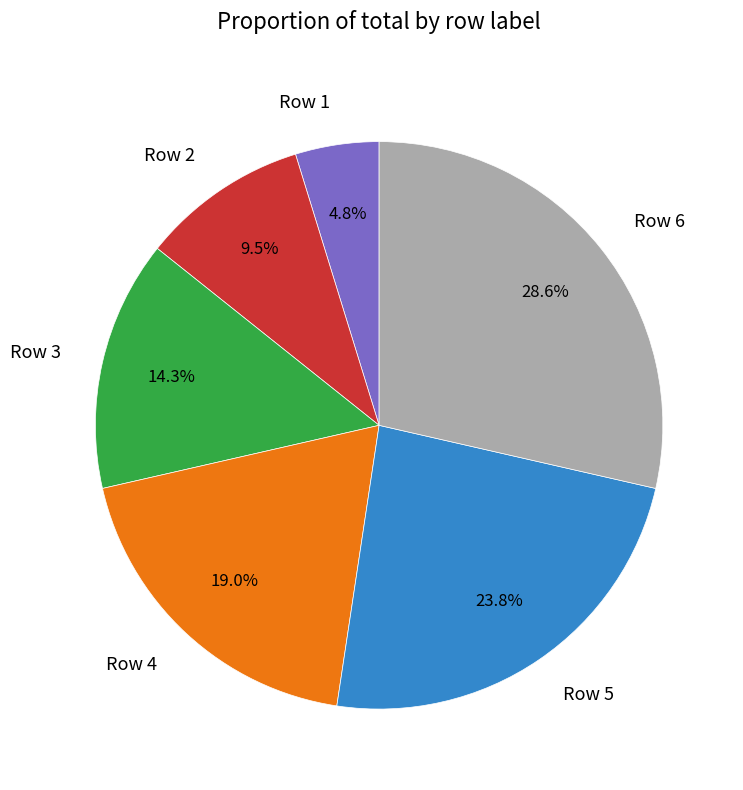

Rank the categories by value from highest to lowest.

Row 6, Row 5, Row 4, Row 3, Row 2, Row 1